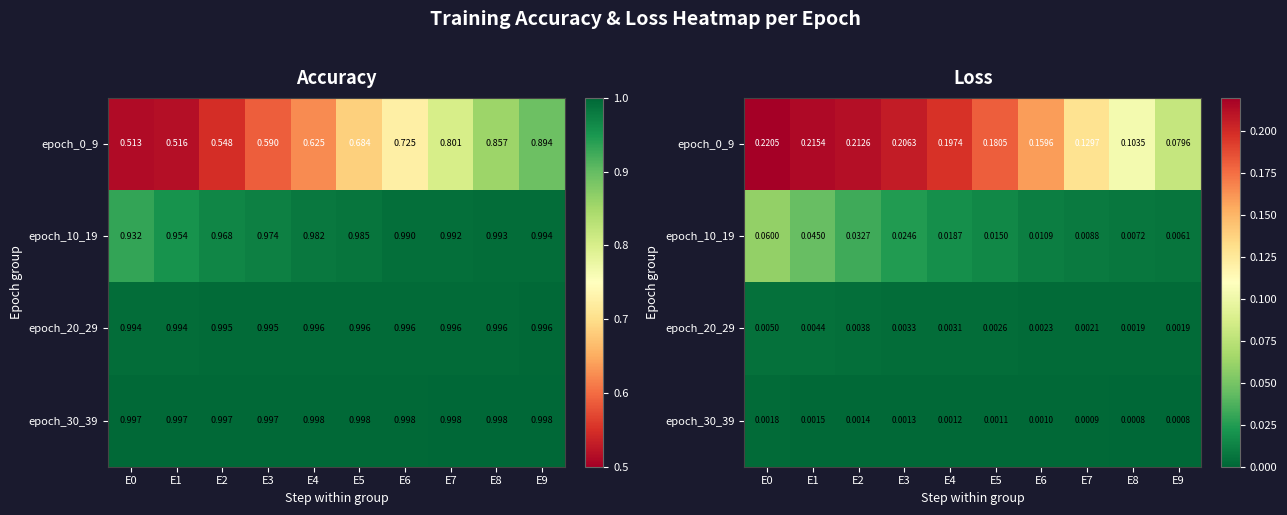

Which has a higher value, E6 or E8?

E6